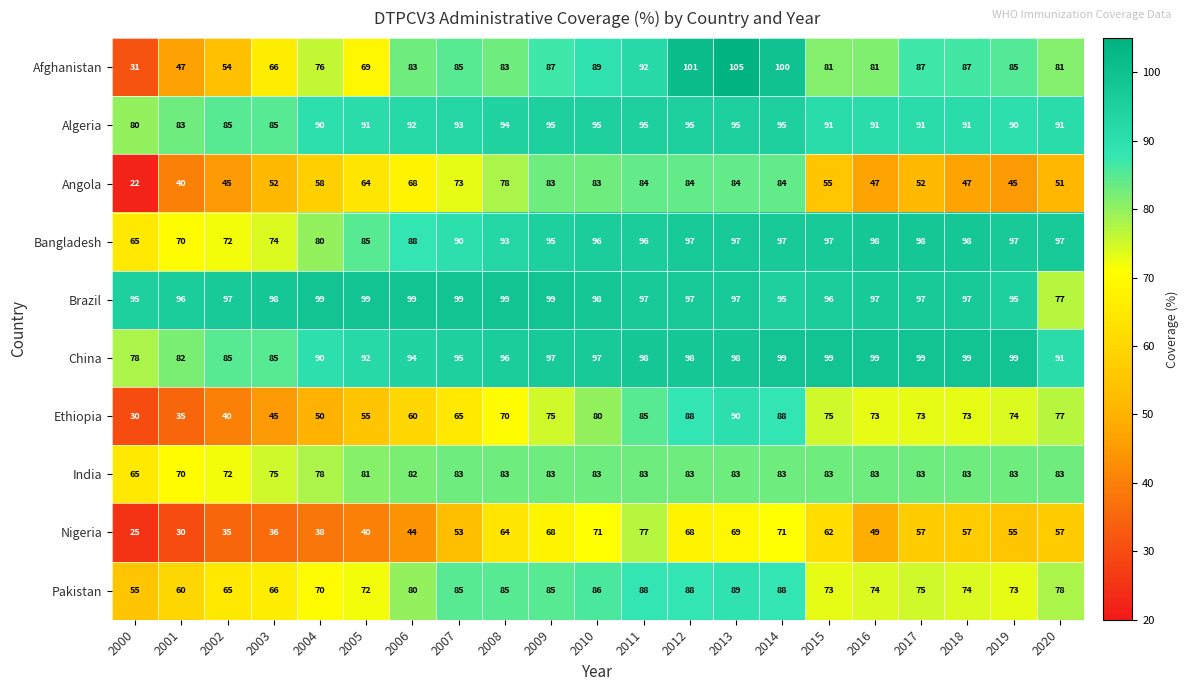

What value does the Angola series have at 2010?

83